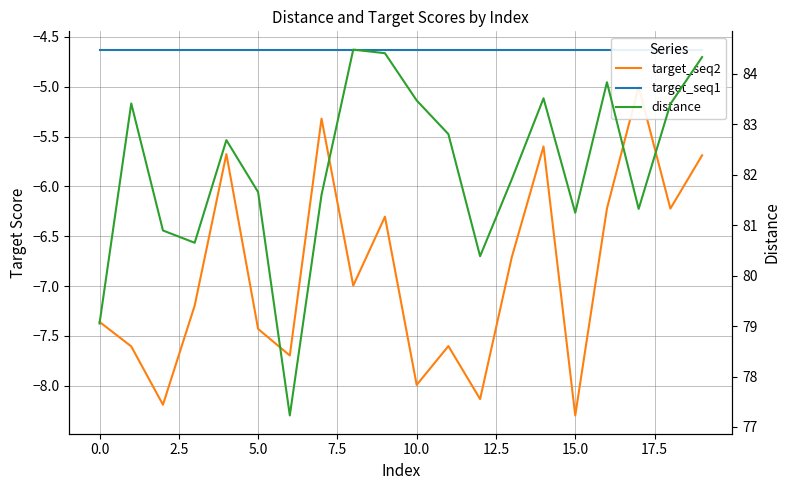

What is the sum of all distance values?

1642.3